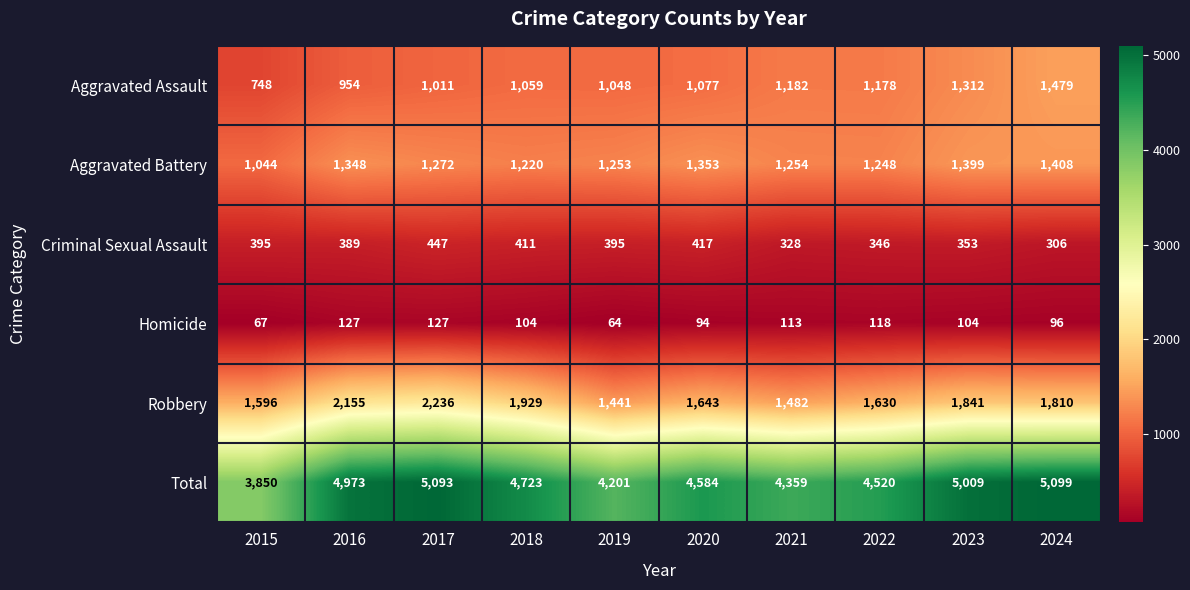

Which label corresponds to the largest value in the chart?

2024